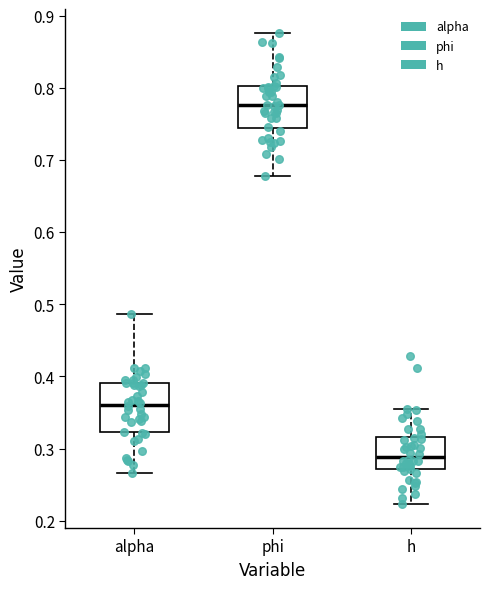

Which box has the highest median line?

phi